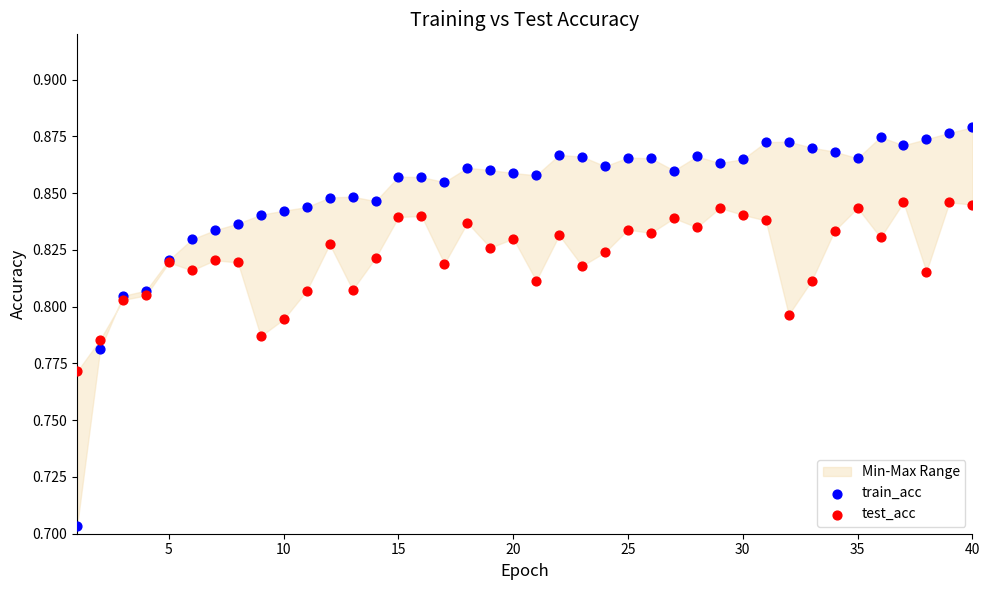

Which series has the widest spread of Y values?

train_acc